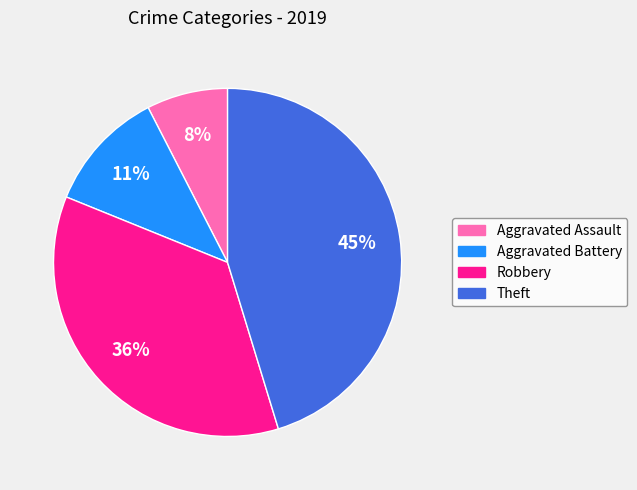

Does any single category account for the majority?

No